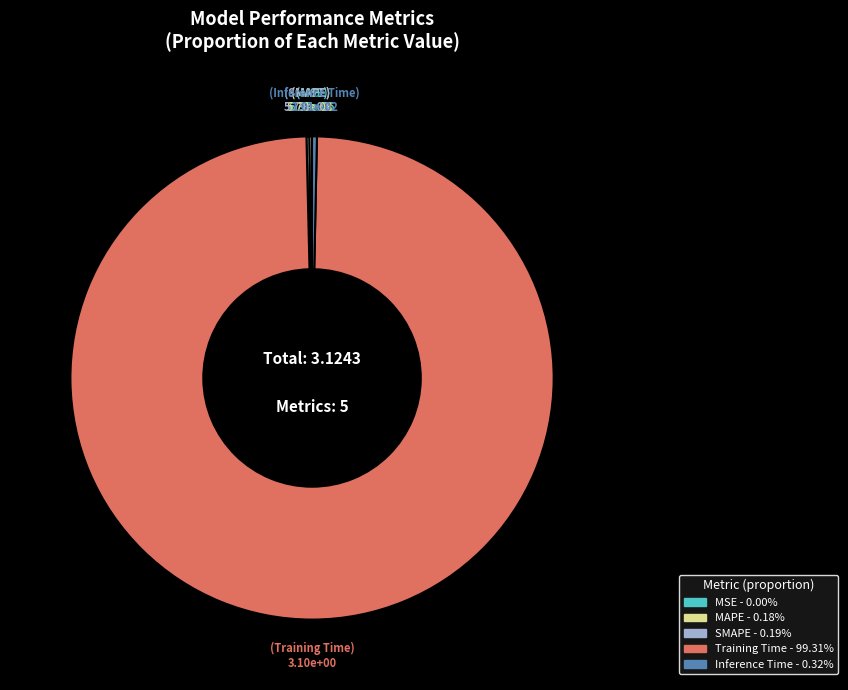

Is the sum of Training Time and Inference Time greater than half?

Yes